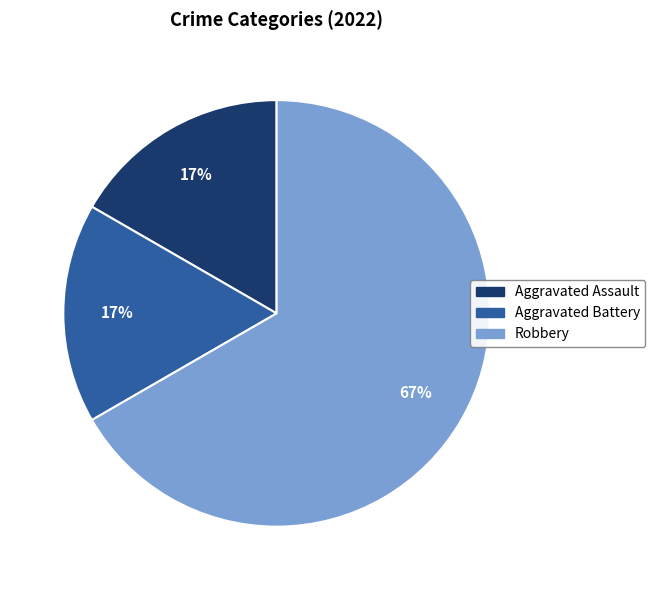

What is the ratio of the value at Aggravated Assault to the value at Aggravated Battery?

1.0